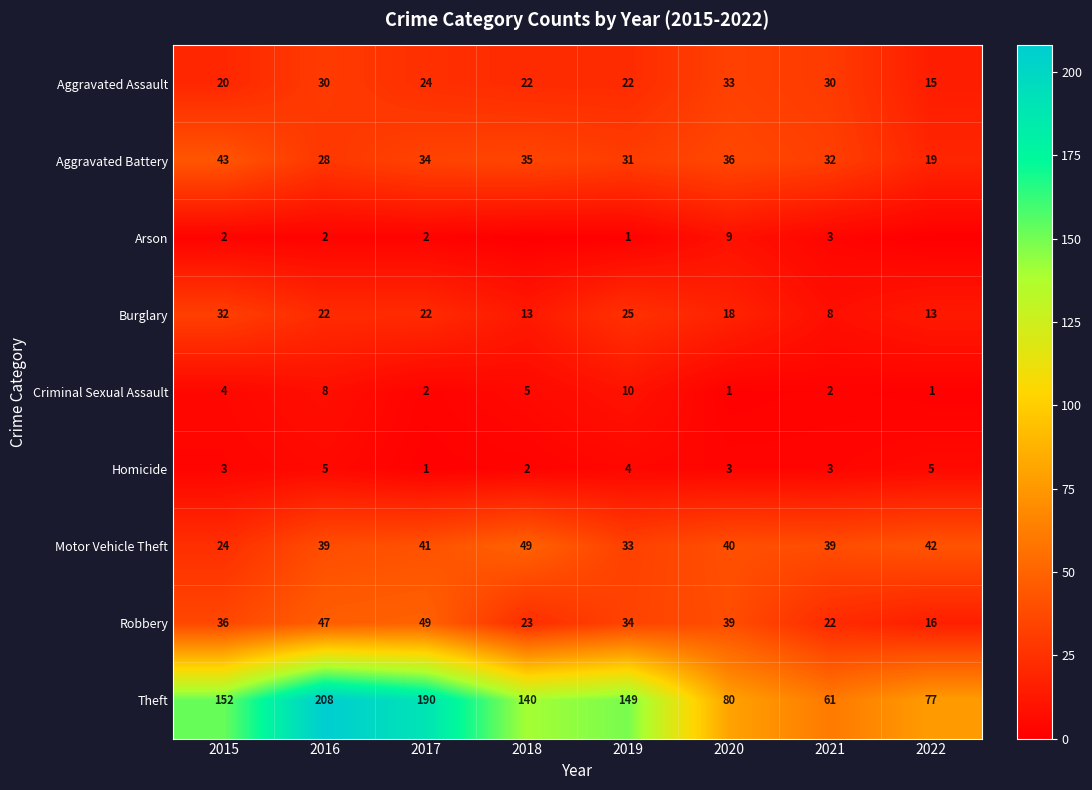

What is the highest value of the Aggravated Assault series?

33